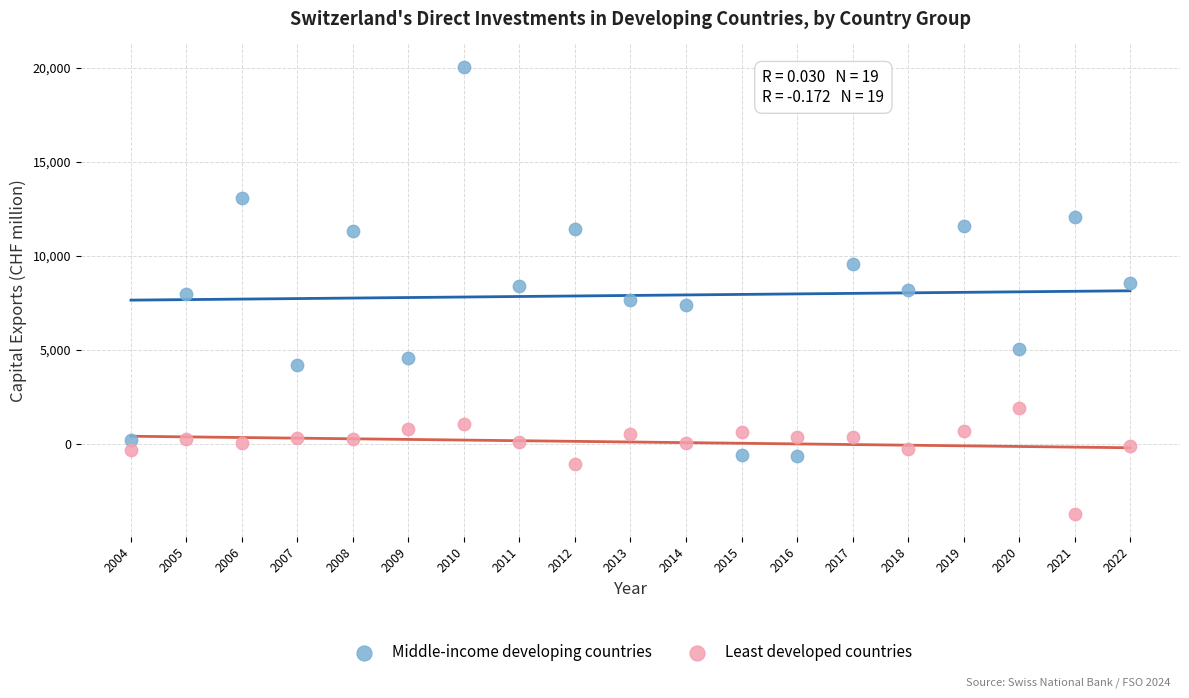

What are all the series names shown in the legend?

Middle-income developing countries, Least developed countries